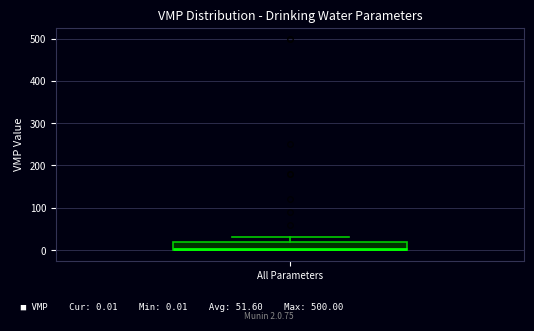

Where is the upper edge of the box for All Parameters on the y-axis? The values are not printed on the chart, so give them approximately, as read against the axis.

20